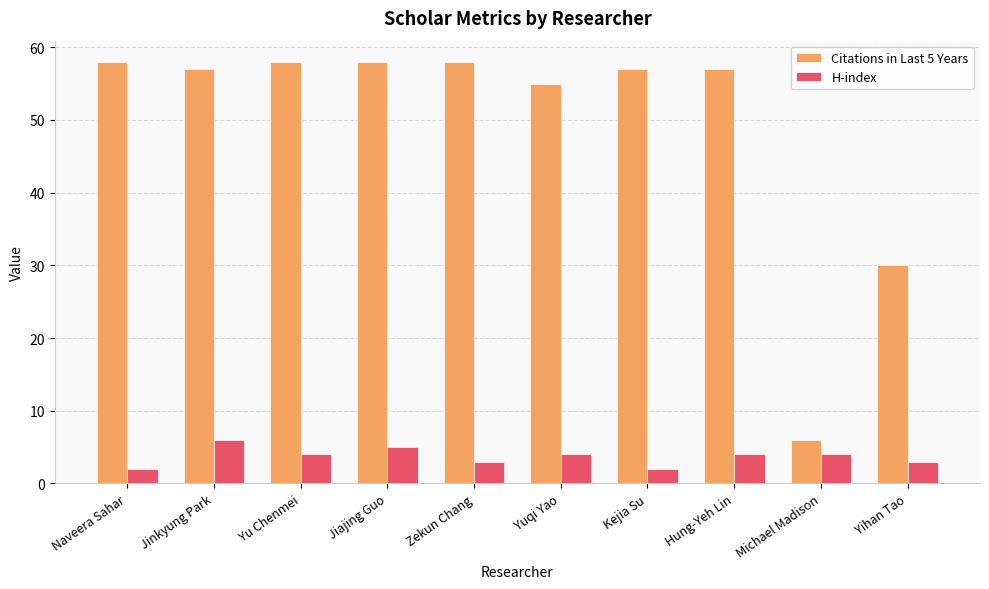

At how many categories does at least one series exceed 44?

8